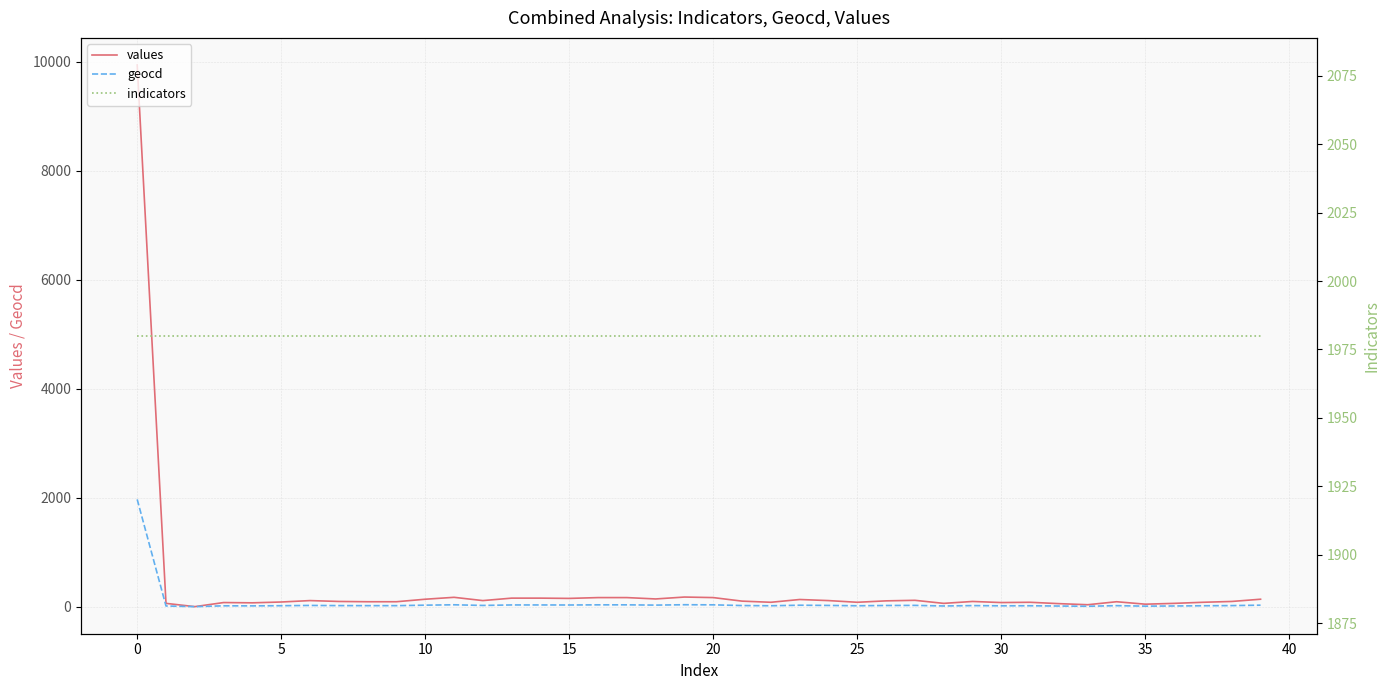

What is the value of the values point at the 33rd from the left?

55